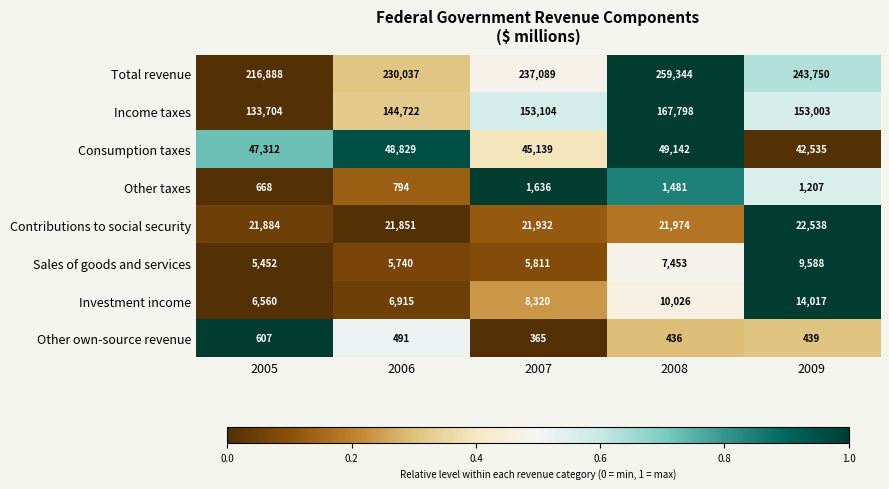

Which label corresponds to the smallest value in the chart?

2007